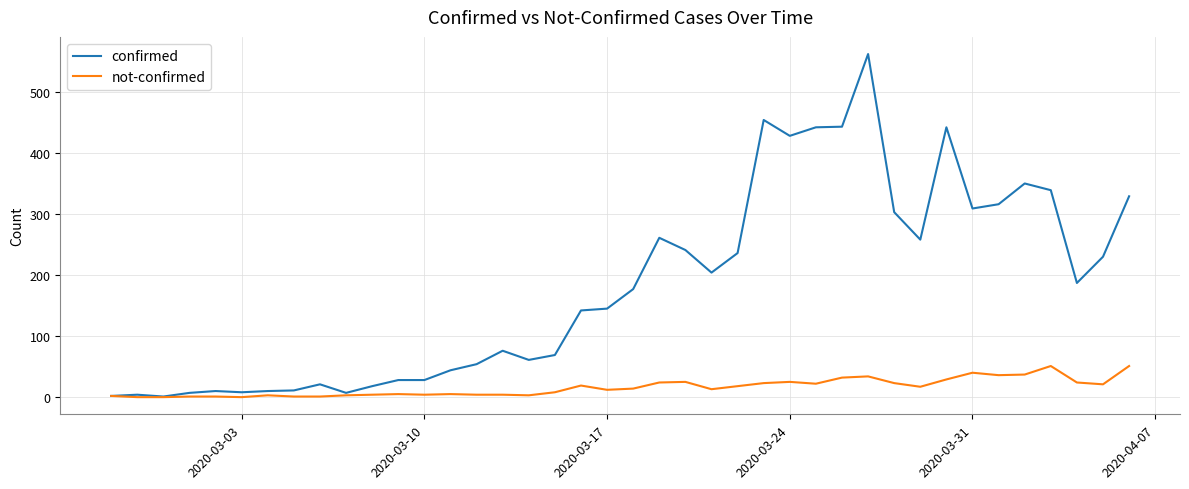

Which series has the largest total across all categories?

confirmed